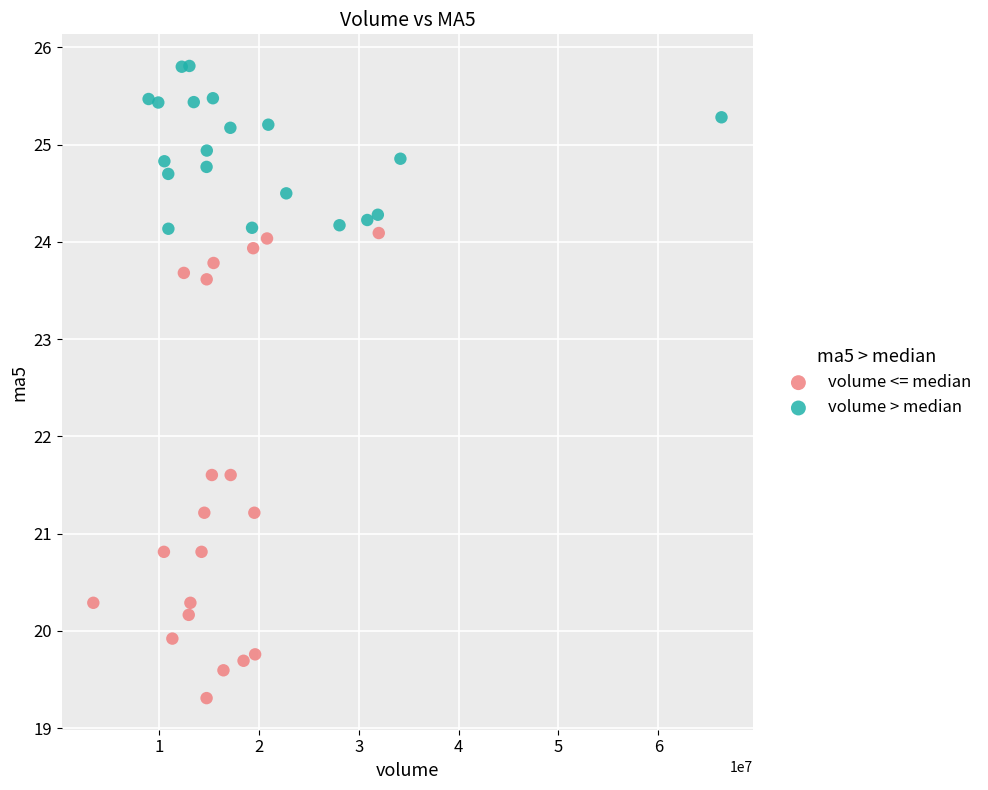

What are all the series names shown in the legend?

volume <= median, volume > median